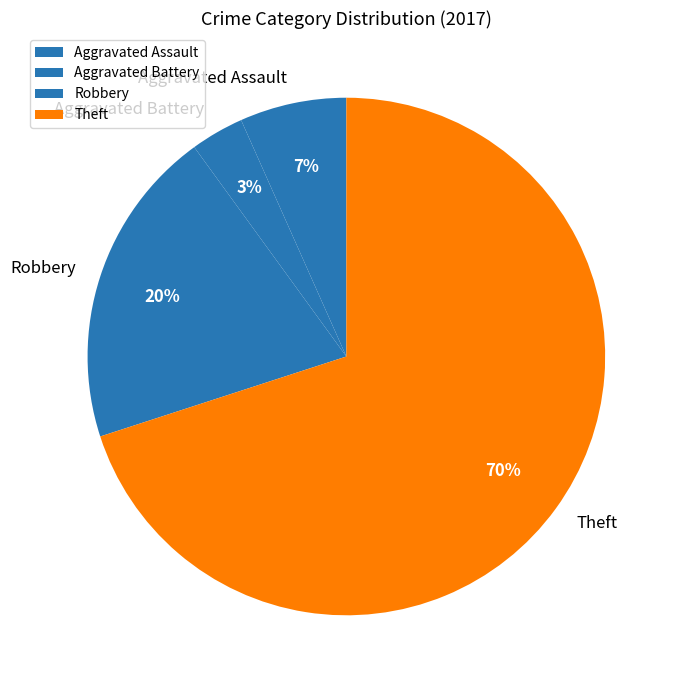

Combined, do Robbery and Aggravated Battery account for over 50%?

No